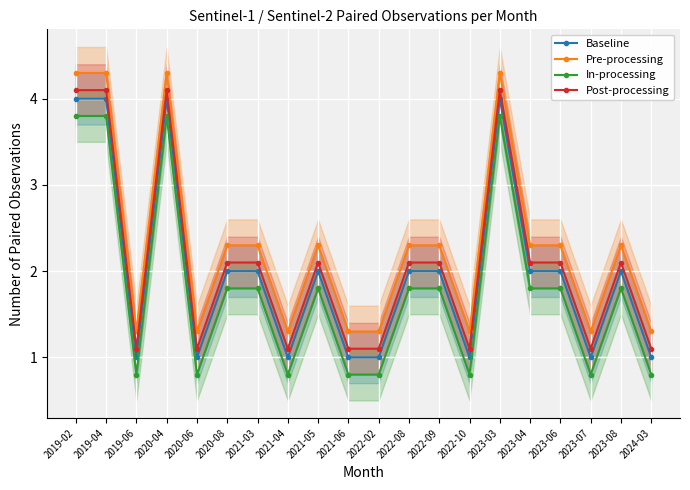

What is the label of the 12th point from the right?

2021-05